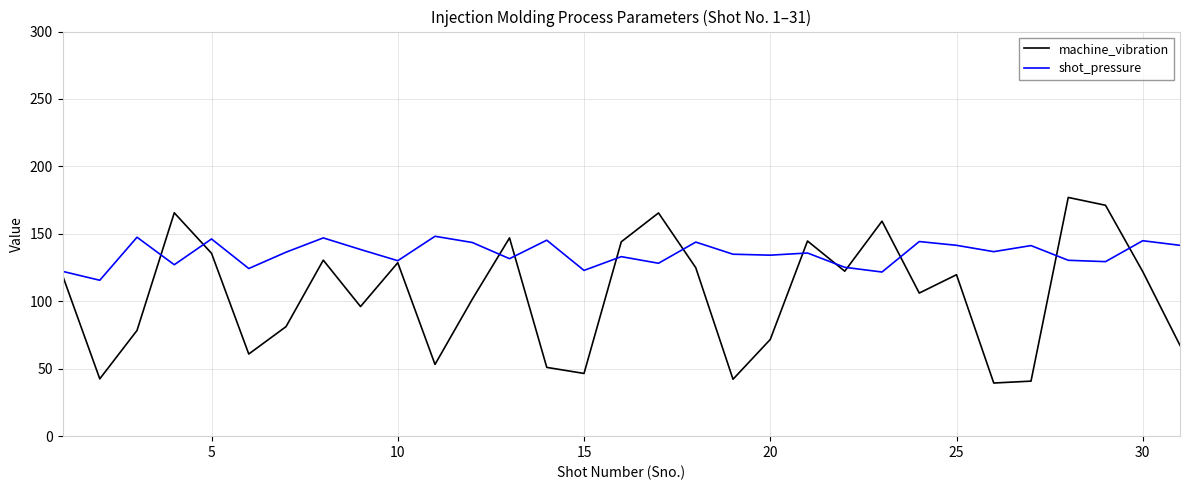

How many values in the machine_vibration series exceed 119?

16